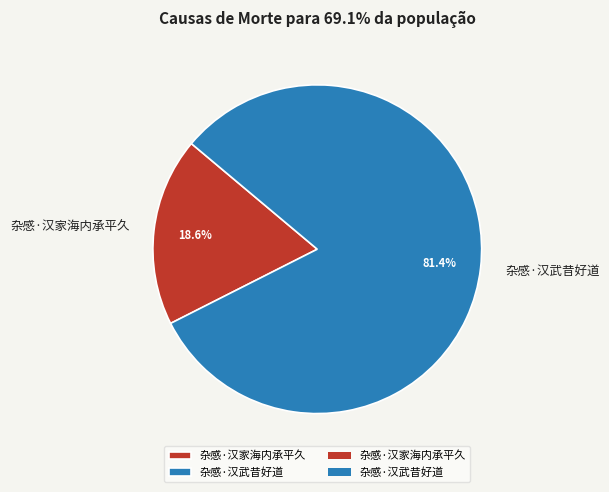

How much of the chart is everything except 杂感·汉武昔好道?

18.6%